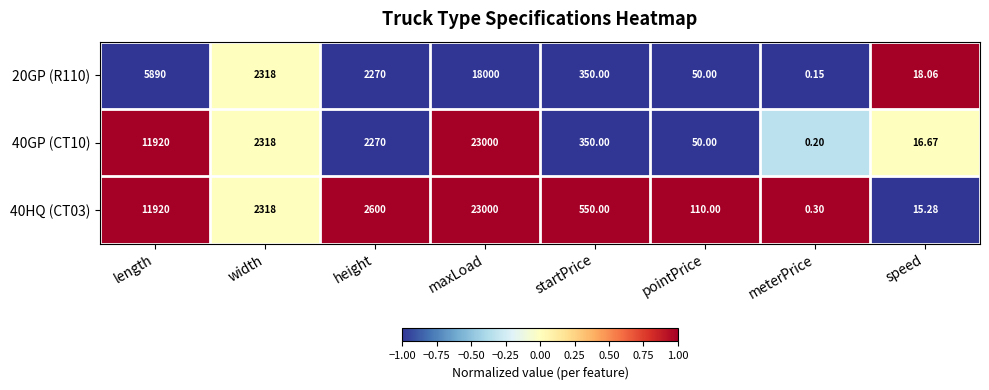

How many data points in 40HQ (CT03) are less than 2318?

4